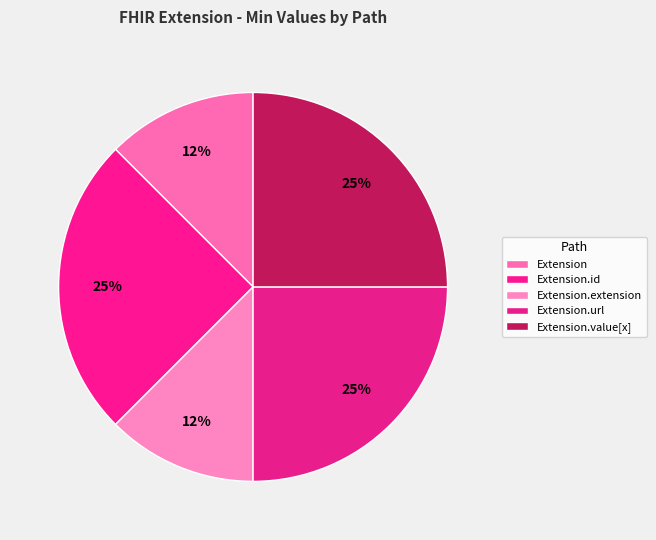

Which slice is the smallest?

Extension